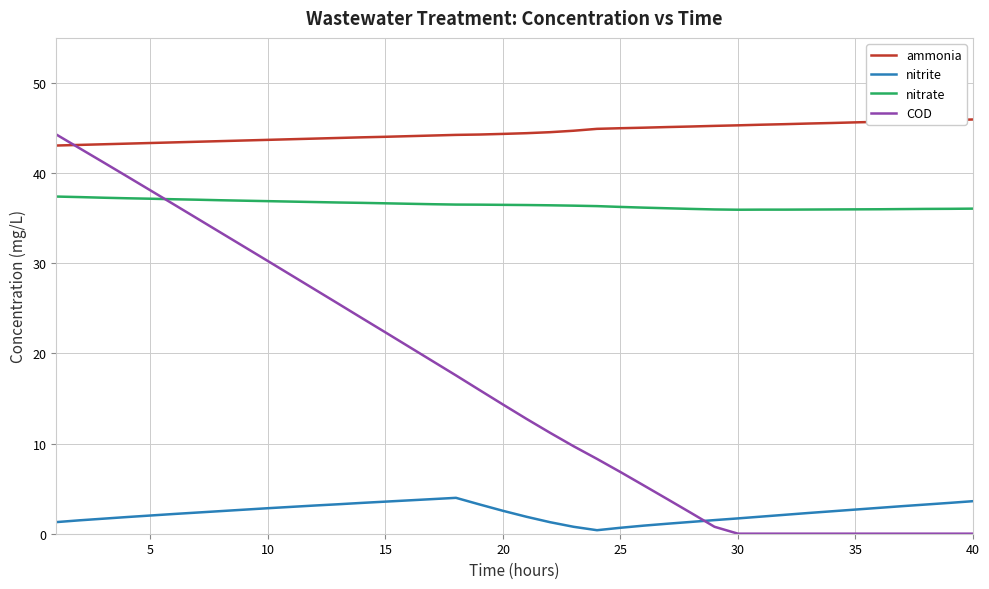

Which series has the largest total across all categories?

ammonia